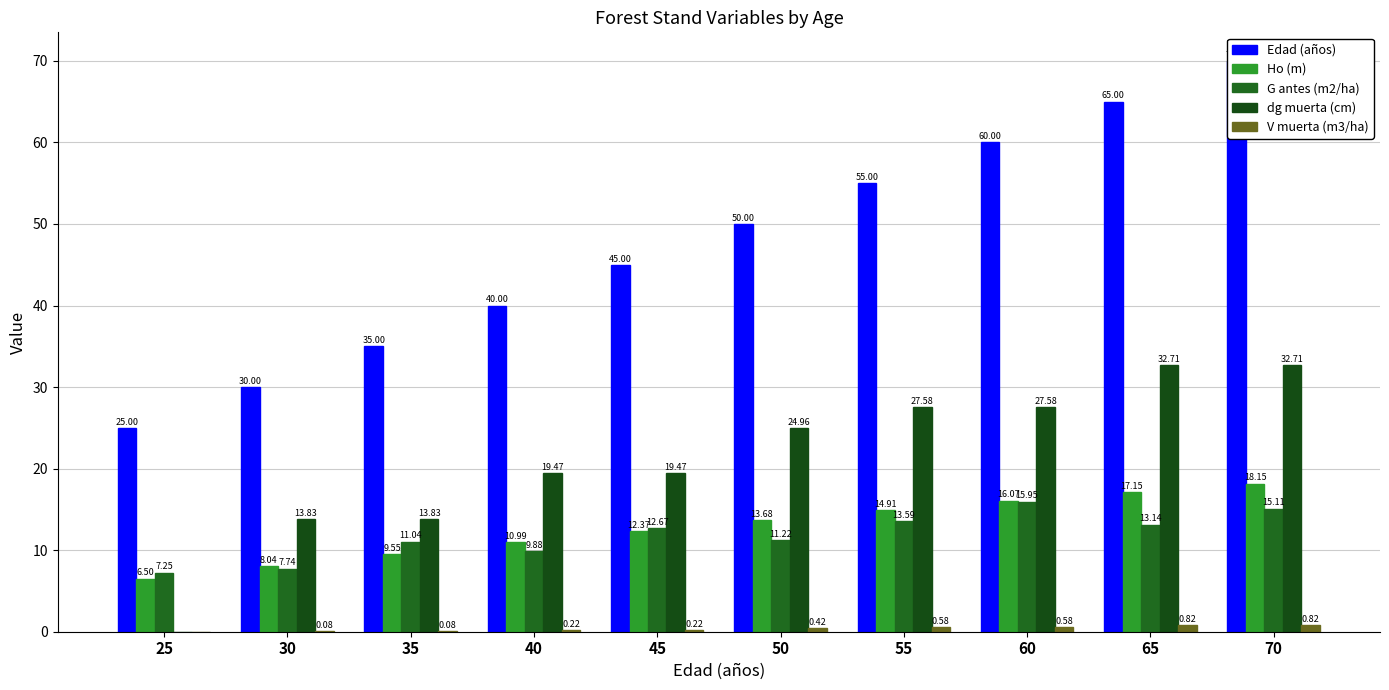

Rank the categories by Edad (años) value from highest to lowest.

70, 65, 60, 55, 50, 45, 40, 35, 30, 25